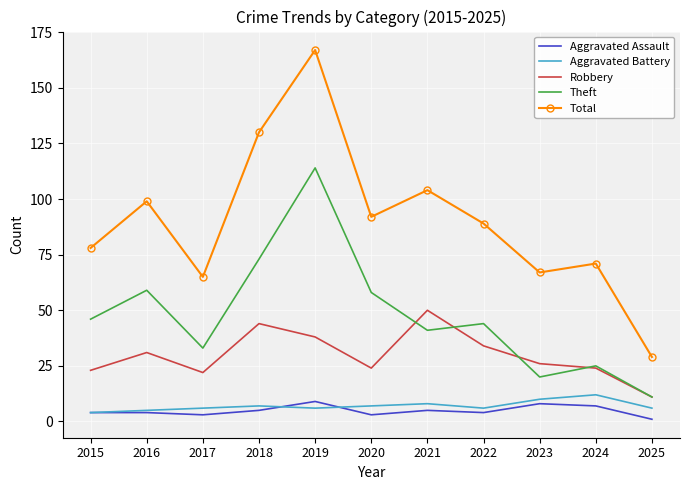

Which series has the largest total across all categories?

Total